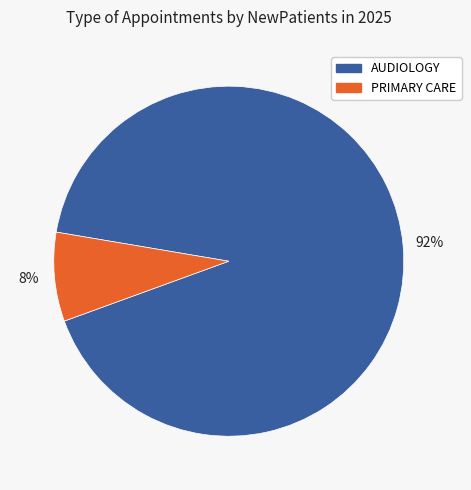

To the nearest percent, what is the average slice percentage?

50%